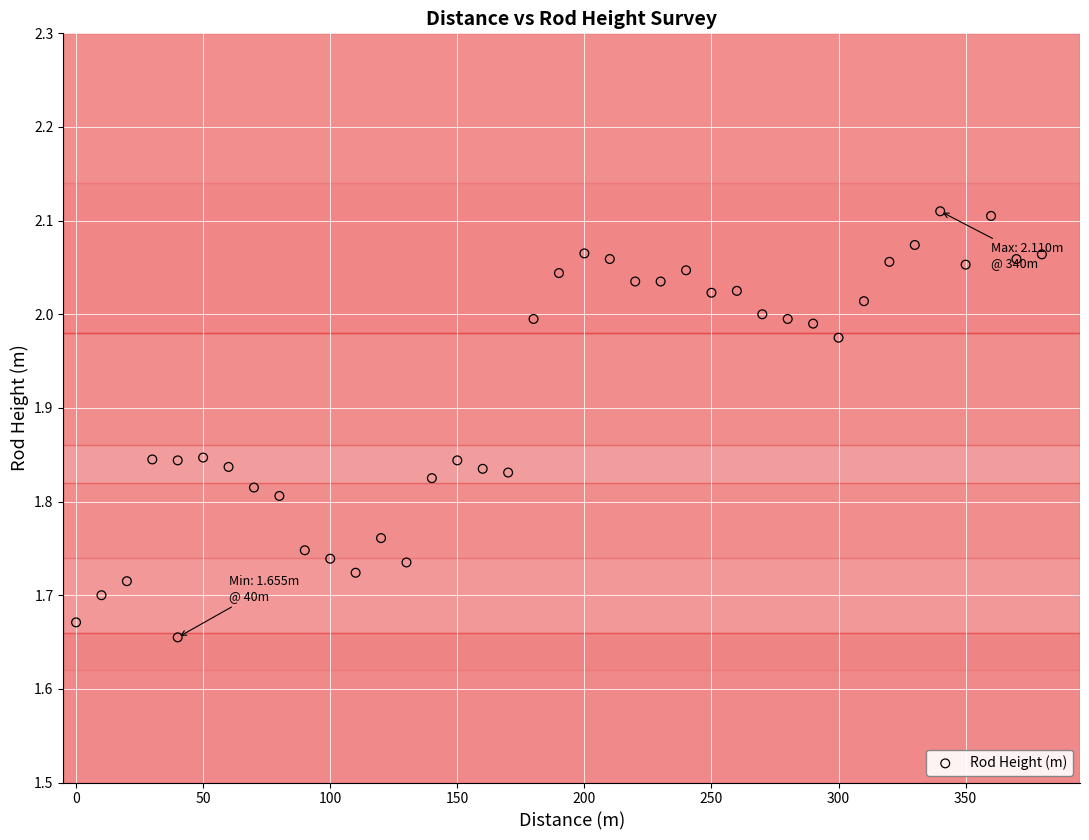

What is the range of X values (max minus min)?

380.0